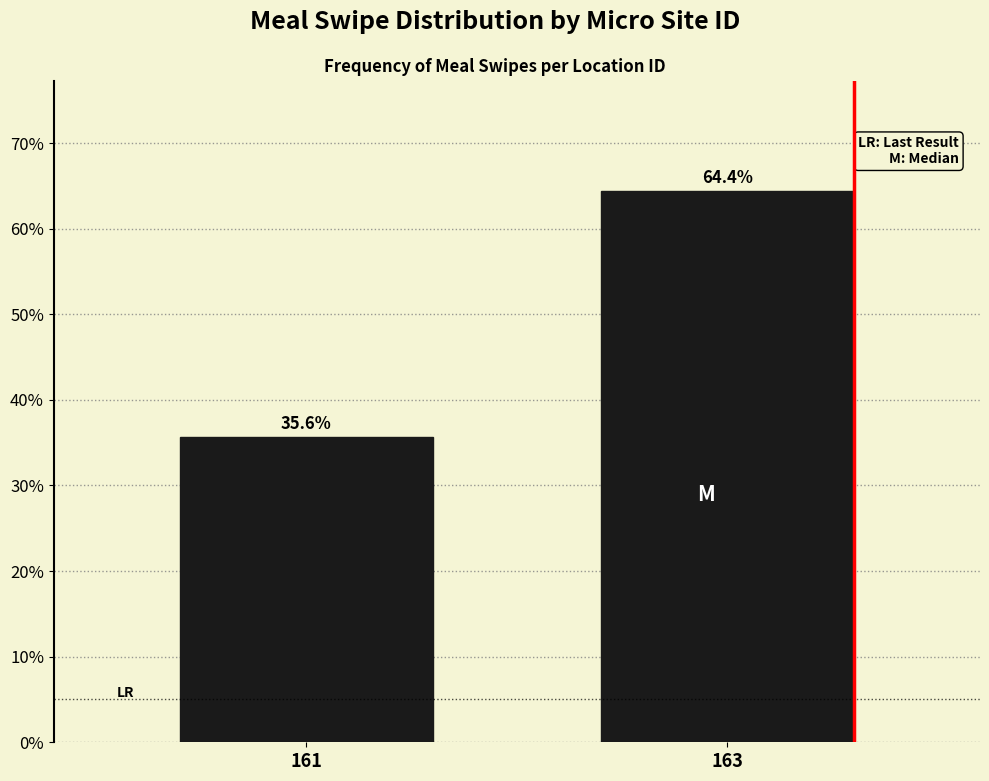

Reading left to right, what are all the values shown in this chart?

35.6	64.4